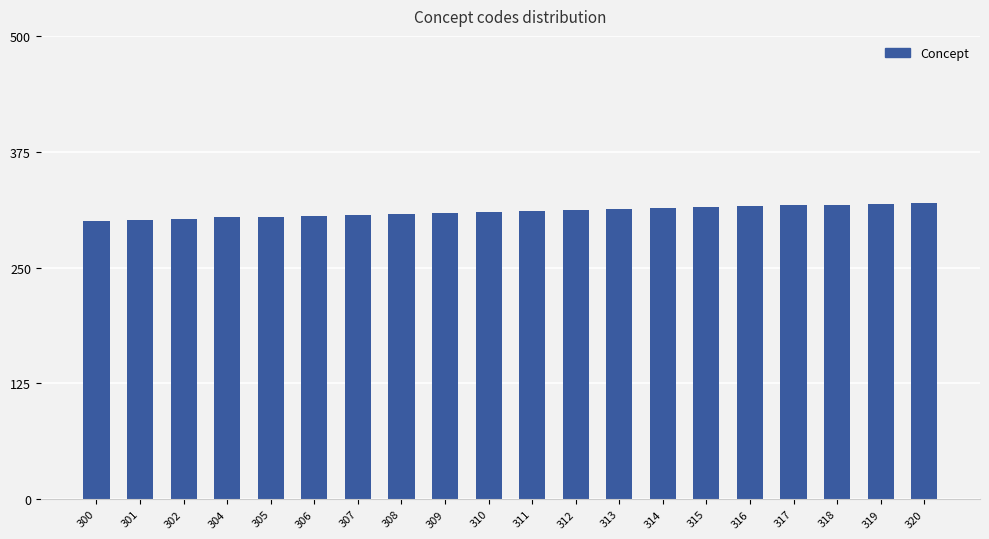

Between 300 and 319, which is larger?

319